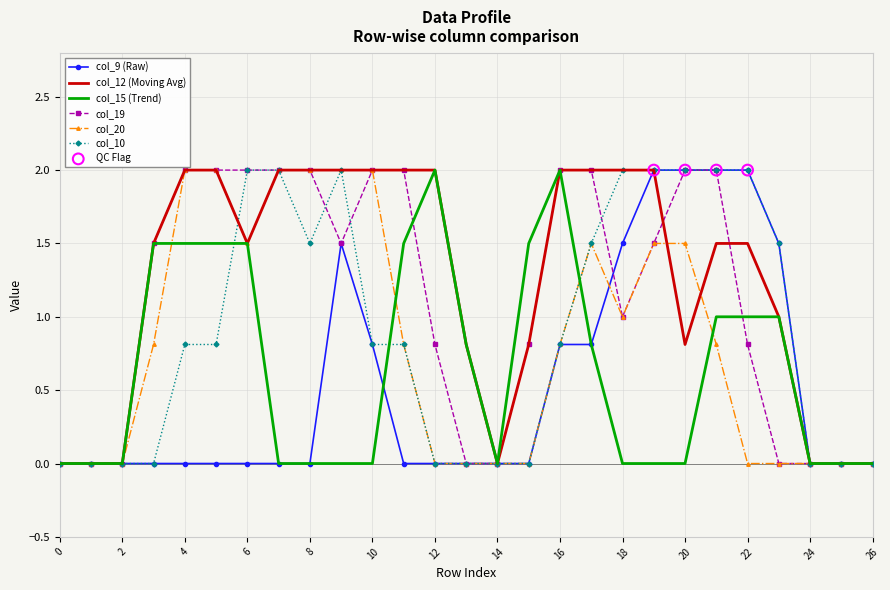

What is the greatest value displayed?

2.0